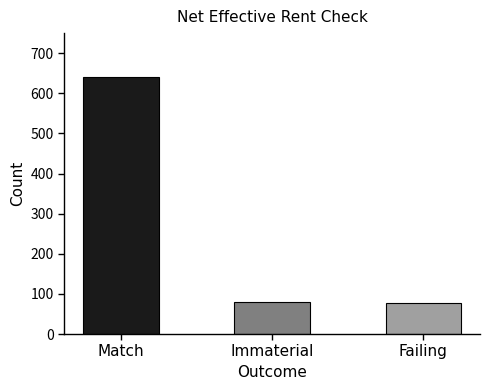

Where is the data nearest to the value 359?

Immaterial